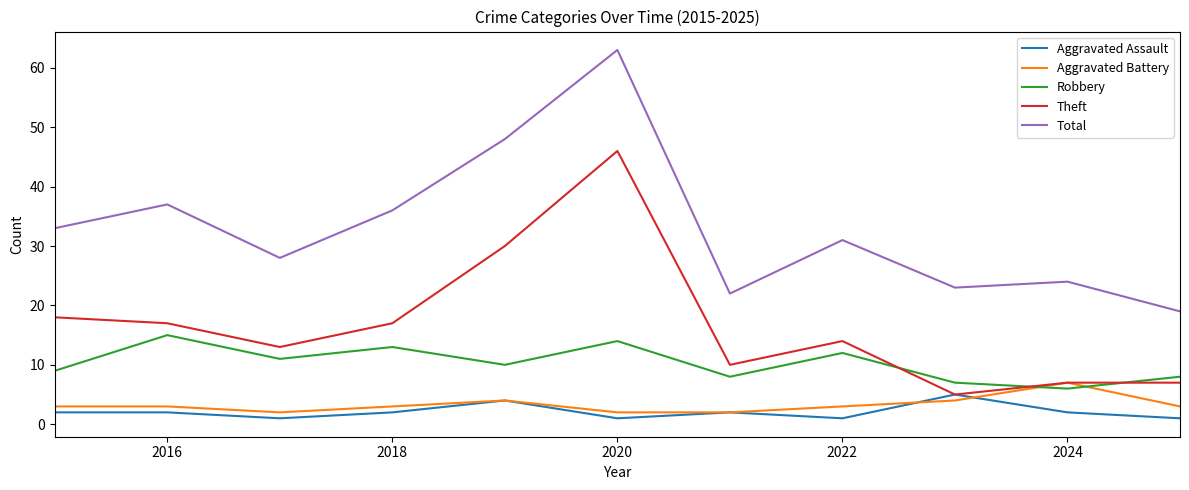

Which series has the largest range (max minus min)?

Total